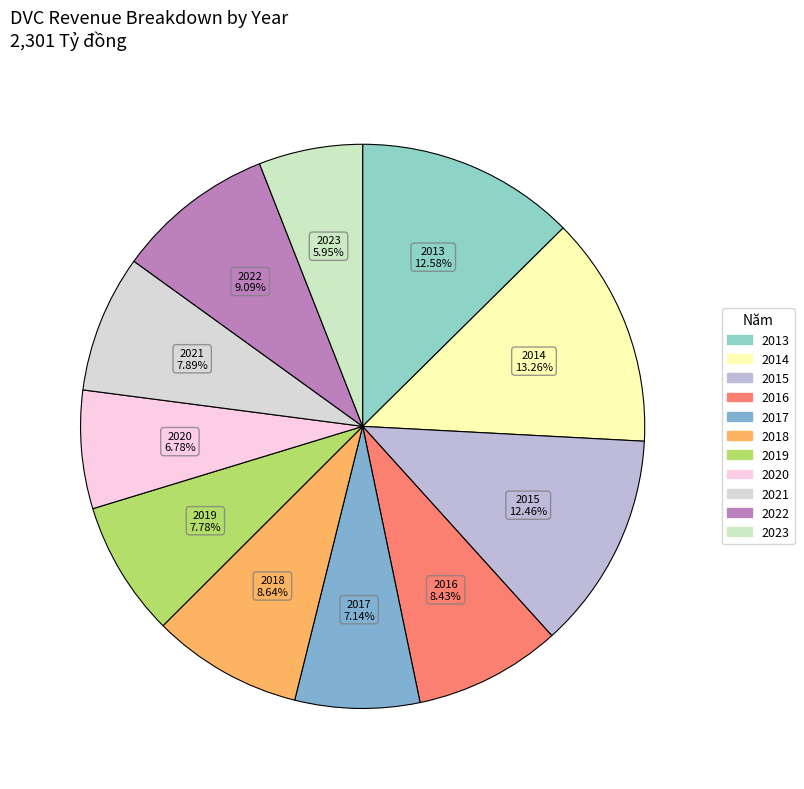

What is the ratio of the value at 2021 to the value at 2013?

0.6